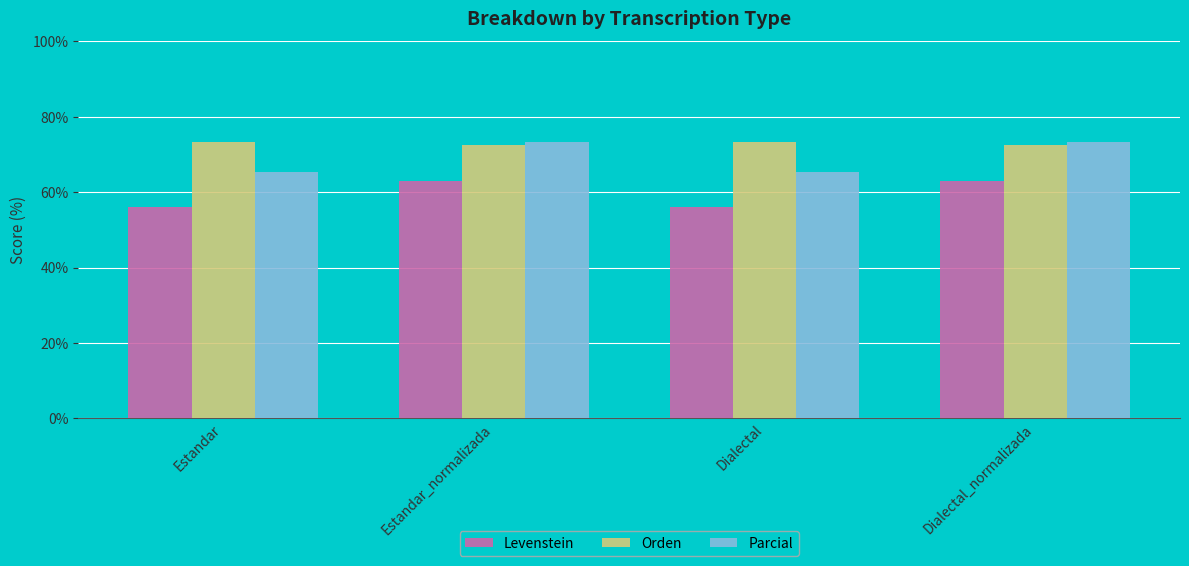

Rank the series by their average value, from highest to lowest.

Orden, Parcial, Levenstein